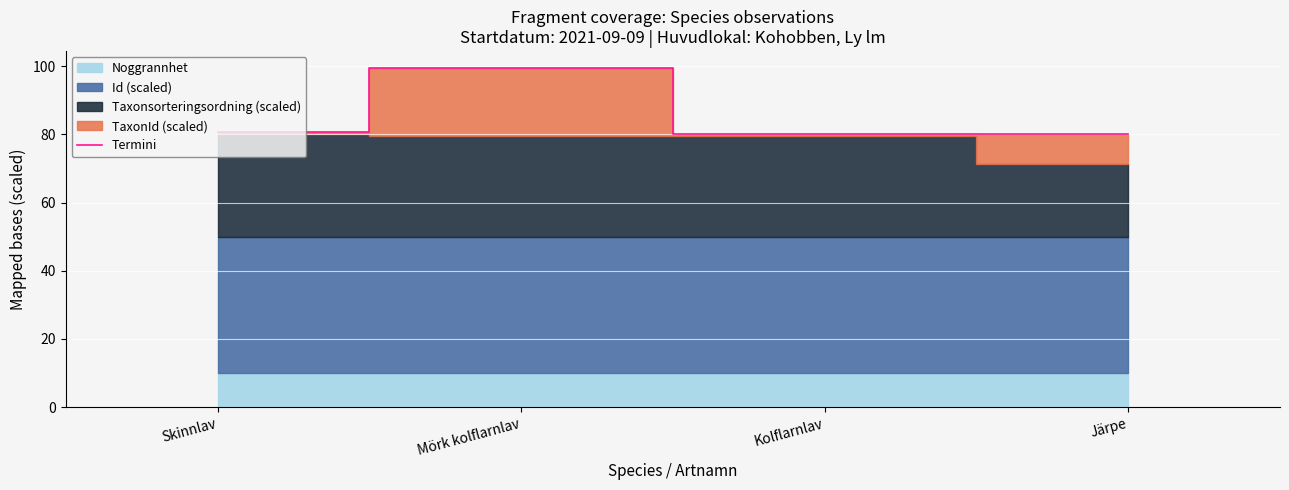

What position from the left is Mörk kolflarnlav?

2